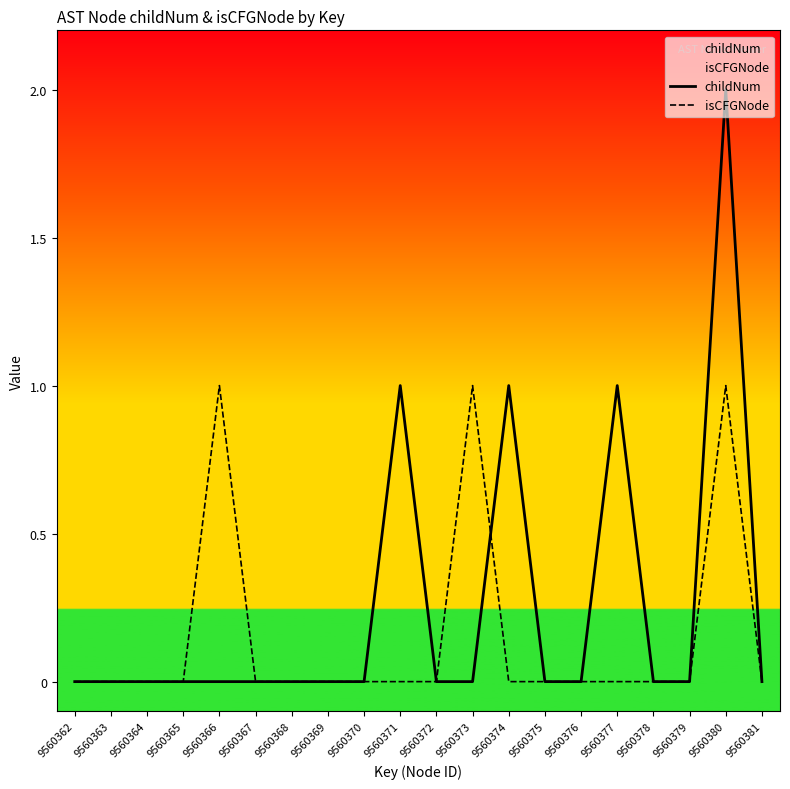

True or false: isCFGNode and childNum cross at least once.

True